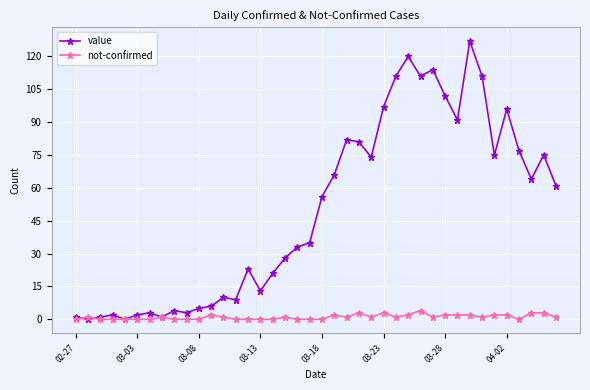

True or false: value has more than 1 points higher than both neighbors.

True